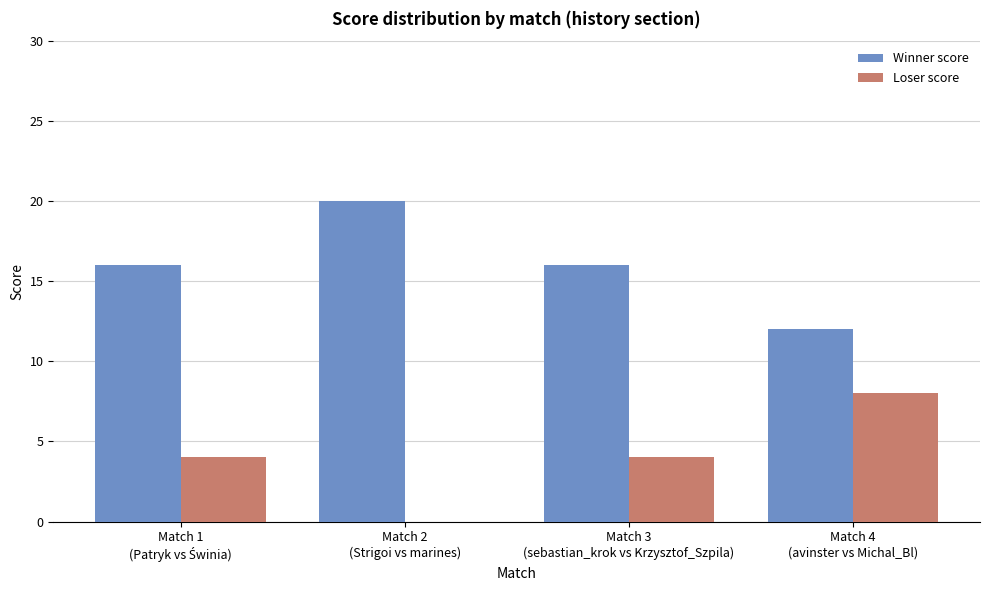

True or false: Winner score has a value of 20 at Match 2
(Strigoi vs marines).

True